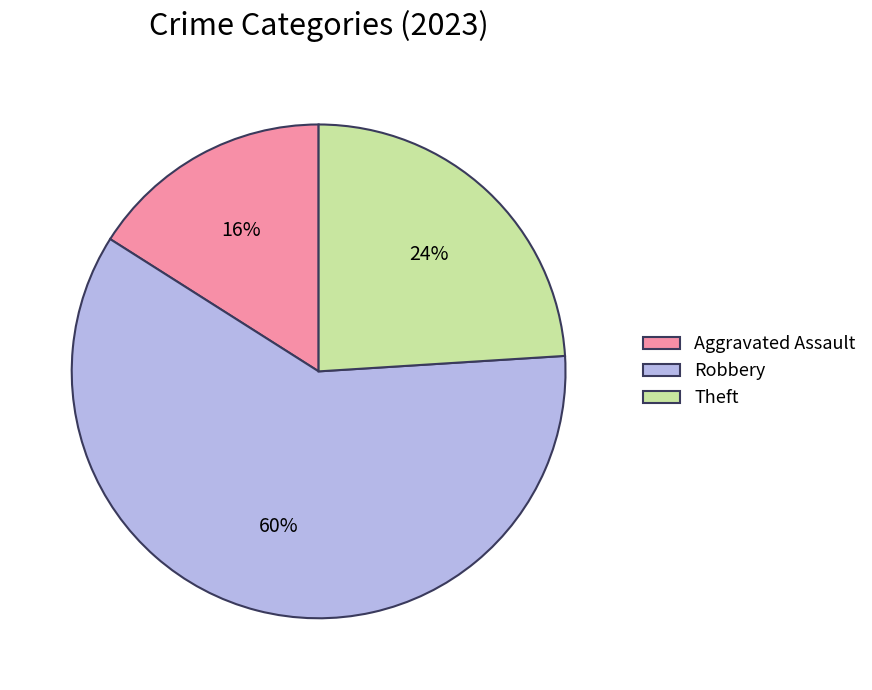

Is the sum of Aggravated Assault and Theft greater than half?

No